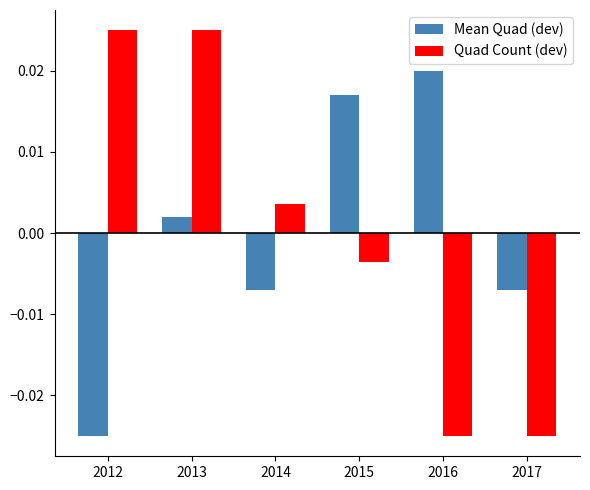

Where is Mean Quad (dev) nearest to the value 0?

2013